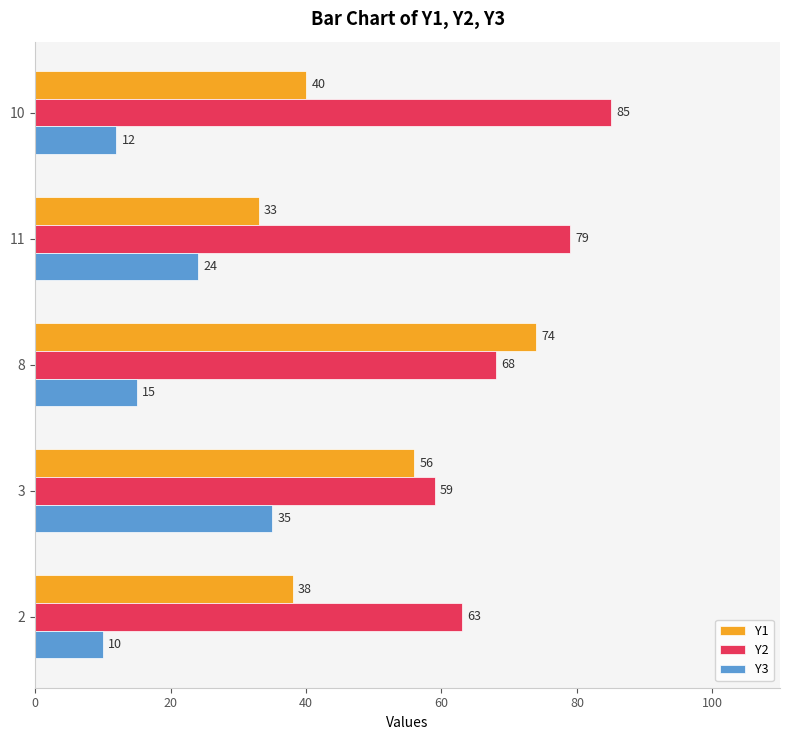

What is the approximate value of Y1 at 8?

74